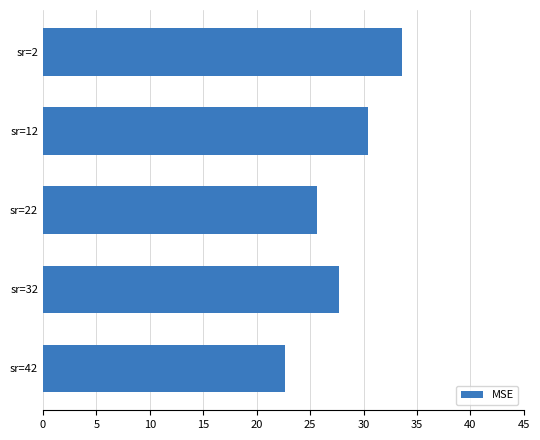

Is it true that the value at sr=22 is 25.6?

True